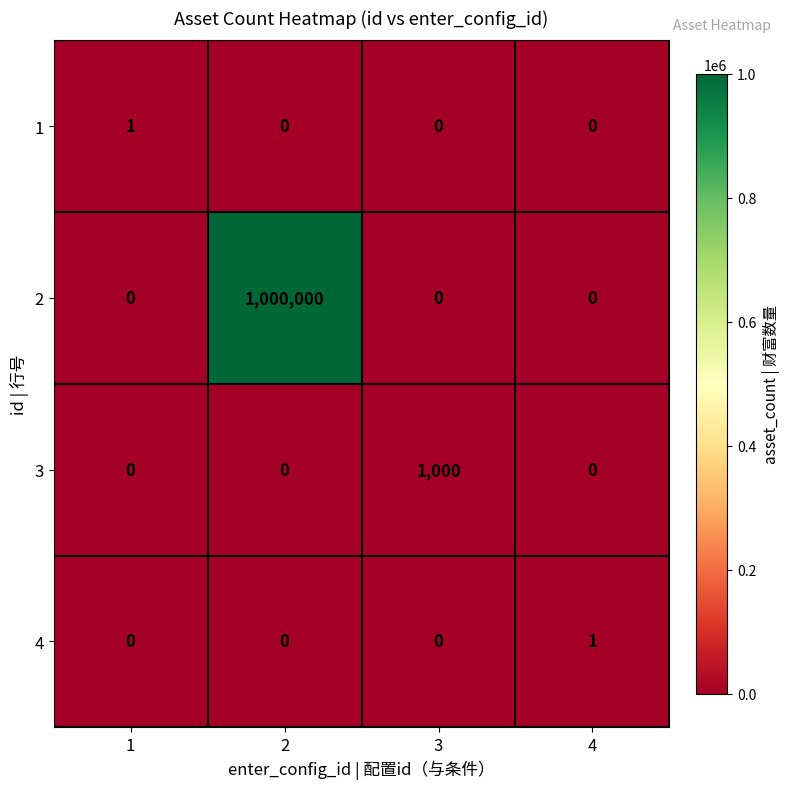

What is the difference between the maximum and minimum values in the 2 series?

1000000